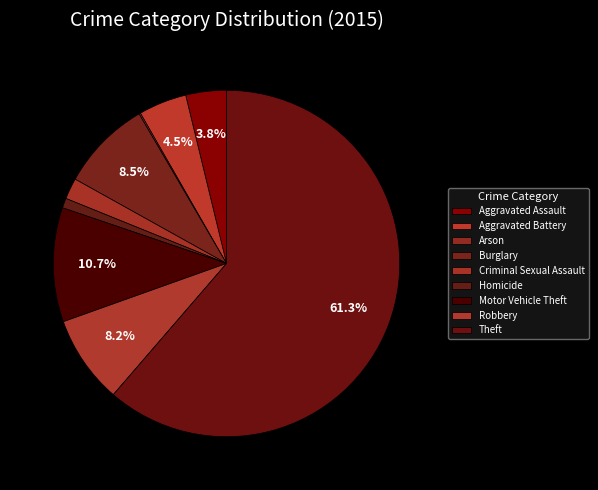

Which slice is the smallest?

Arson